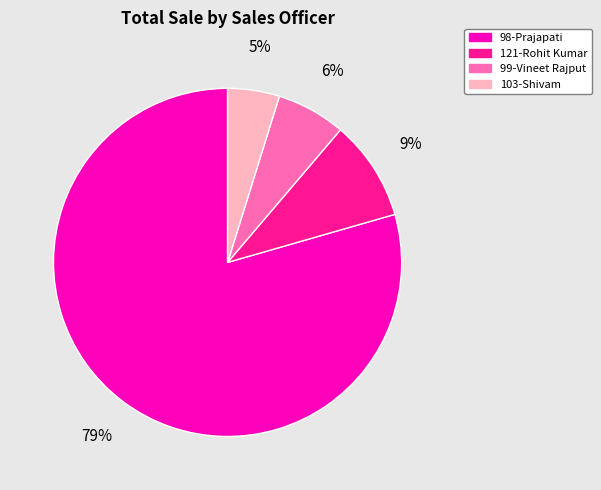

Count the number of slices in the pie.

4